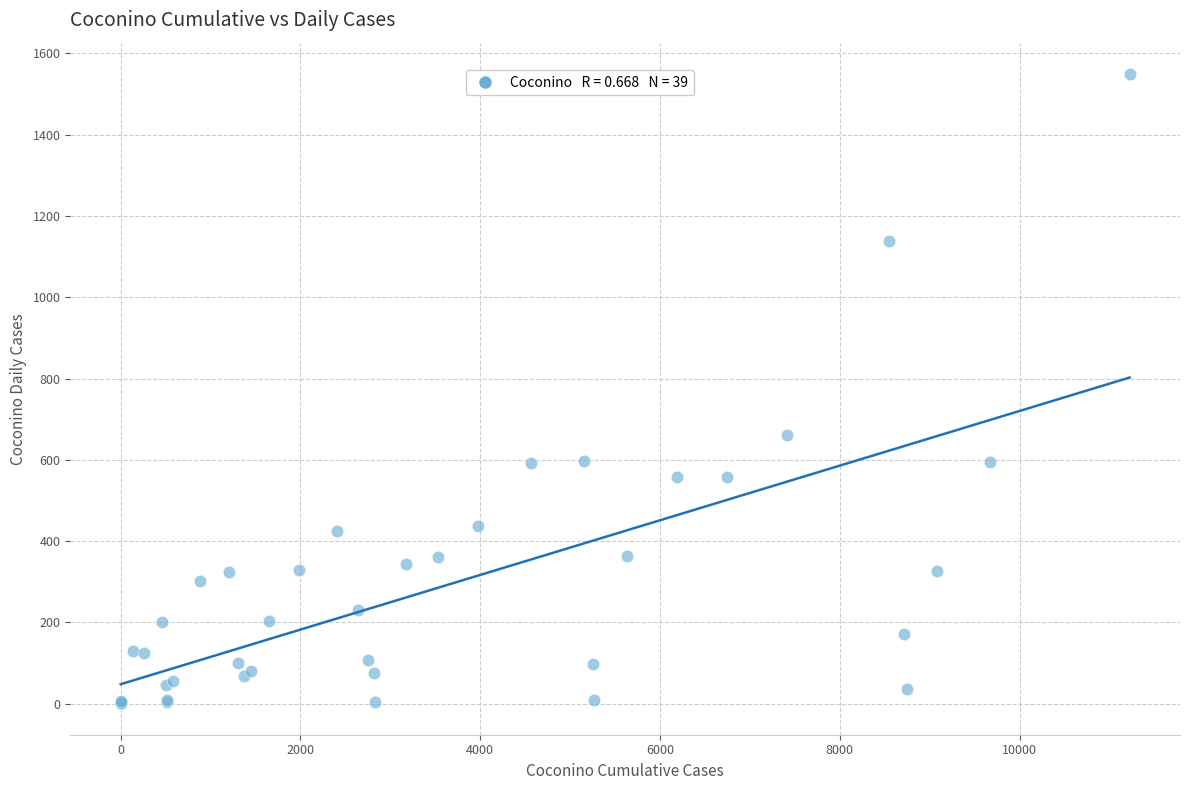

What Y value in the scatter plot is closest to 775?

662